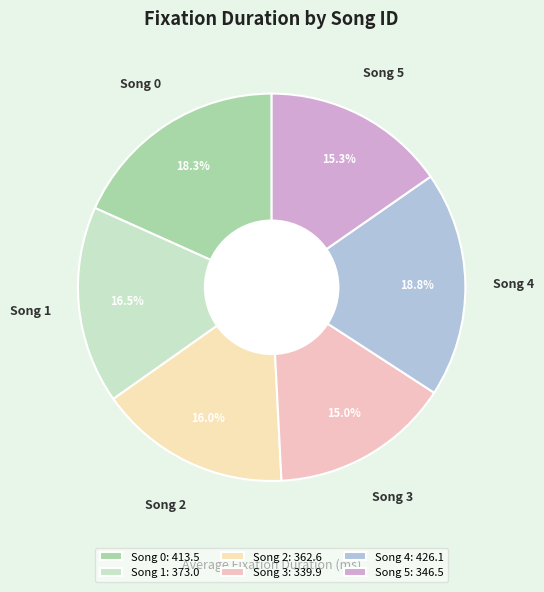

What percentage is the Song 5 slice, to the nearest percent?

15%